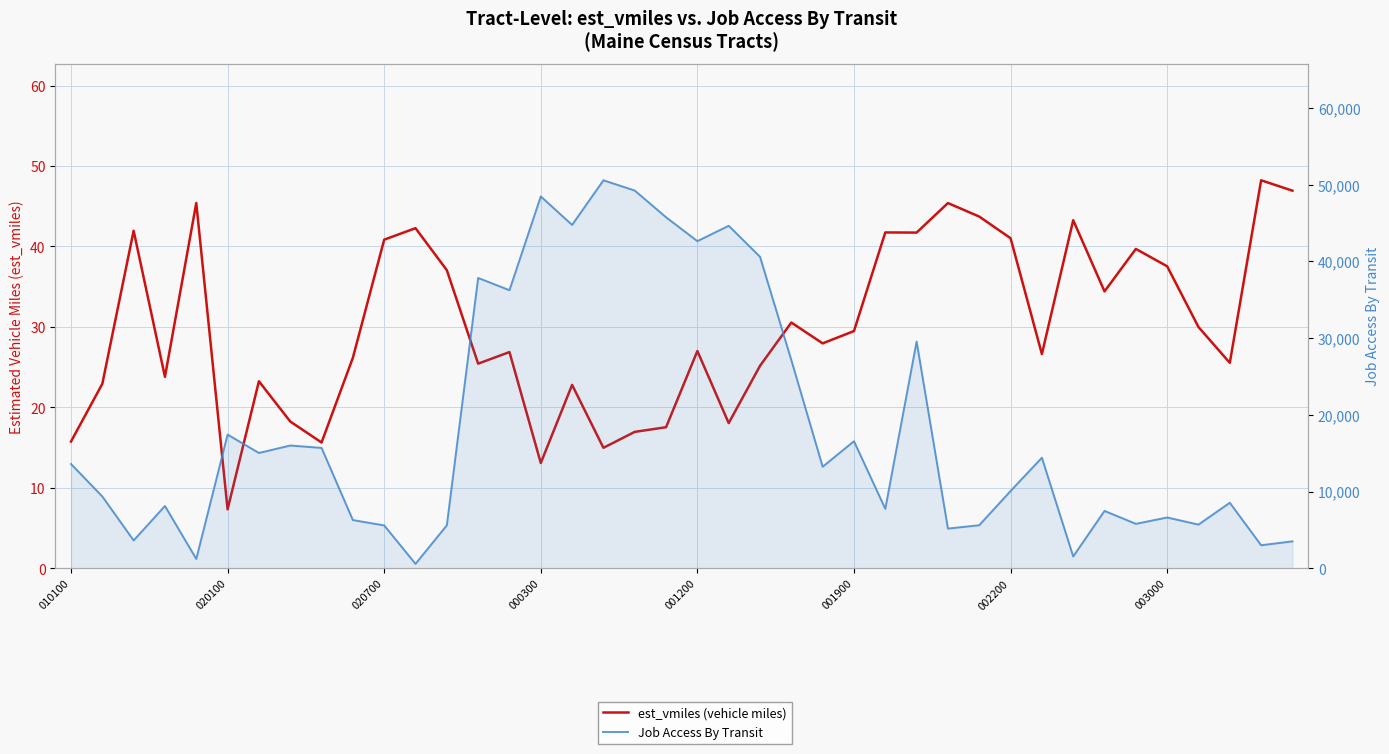

Which series has the largest total across all categories?

Job Access By Transit